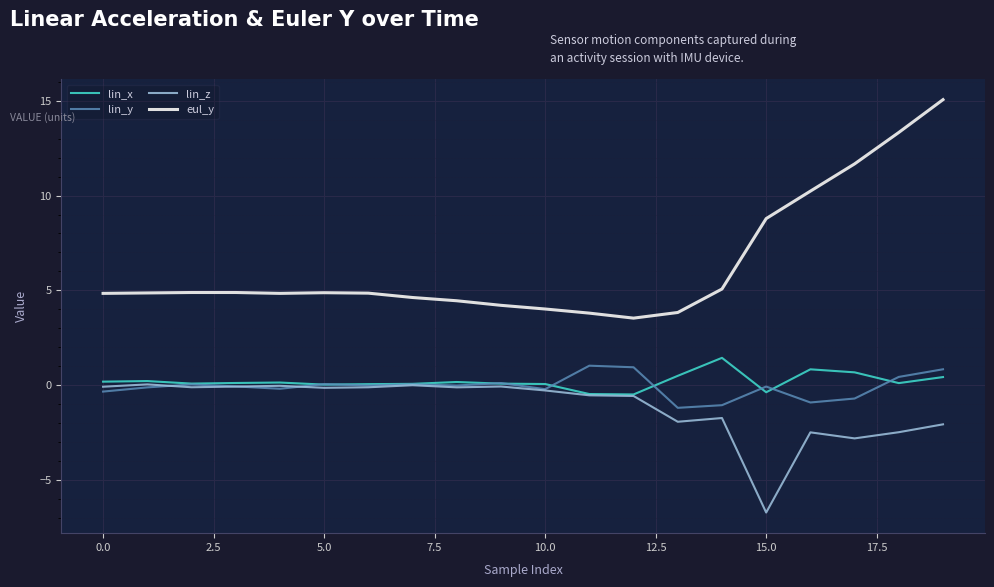

What is the maximum value shown in the chart?

15.1